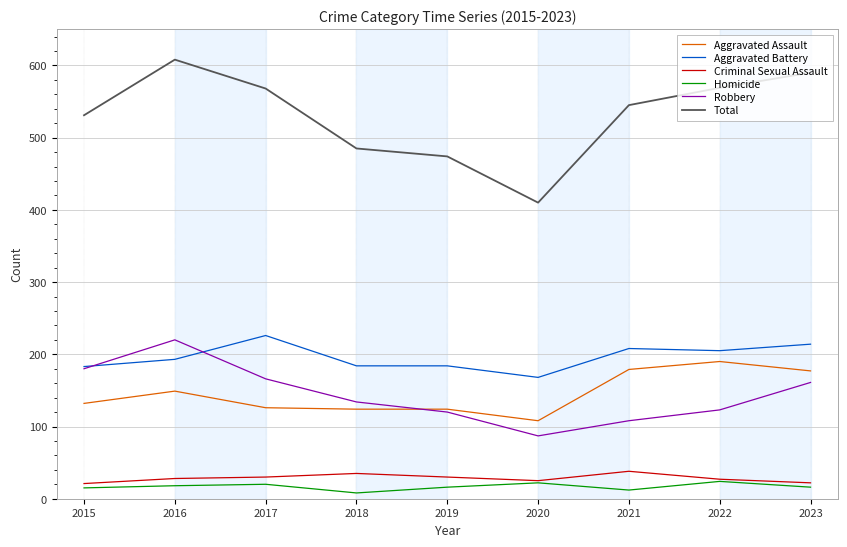

Does the chart have visible grid lines?

Yes